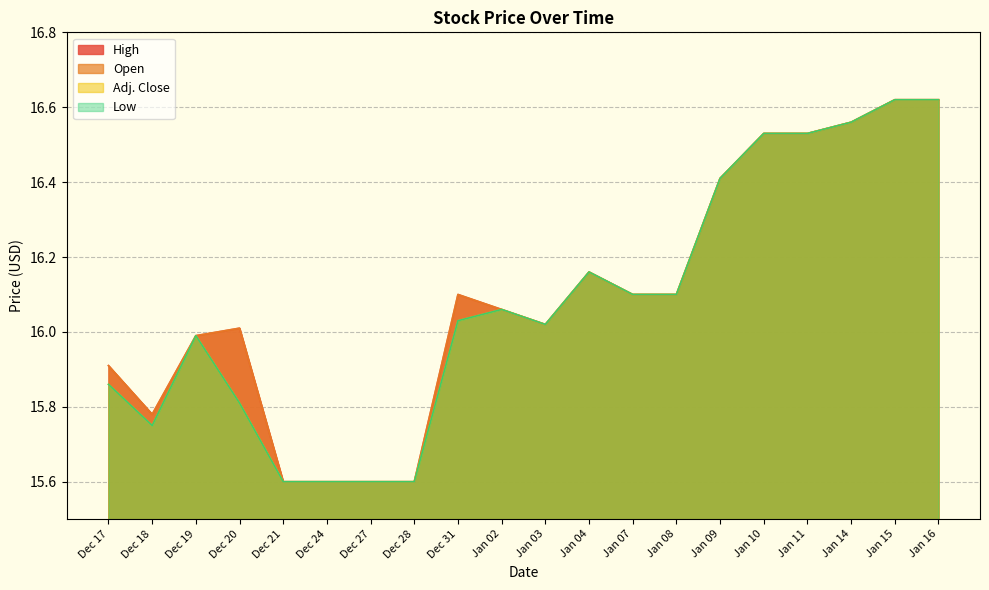

At which category does Adj. Close reach its first local peak?

Dec 19